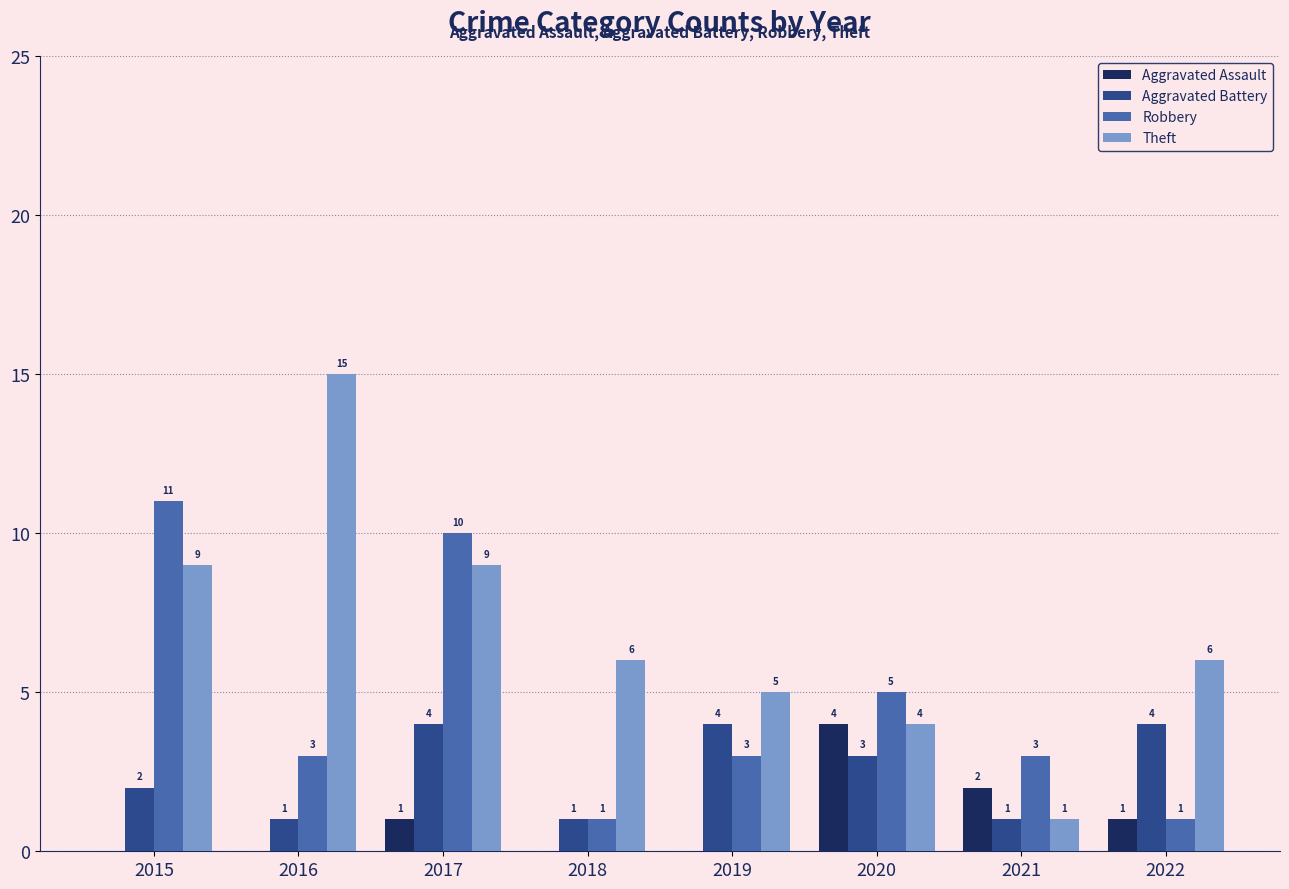

What are all the series names shown in the legend?

Aggravated Assault, Aggravated Battery, Robbery, Theft